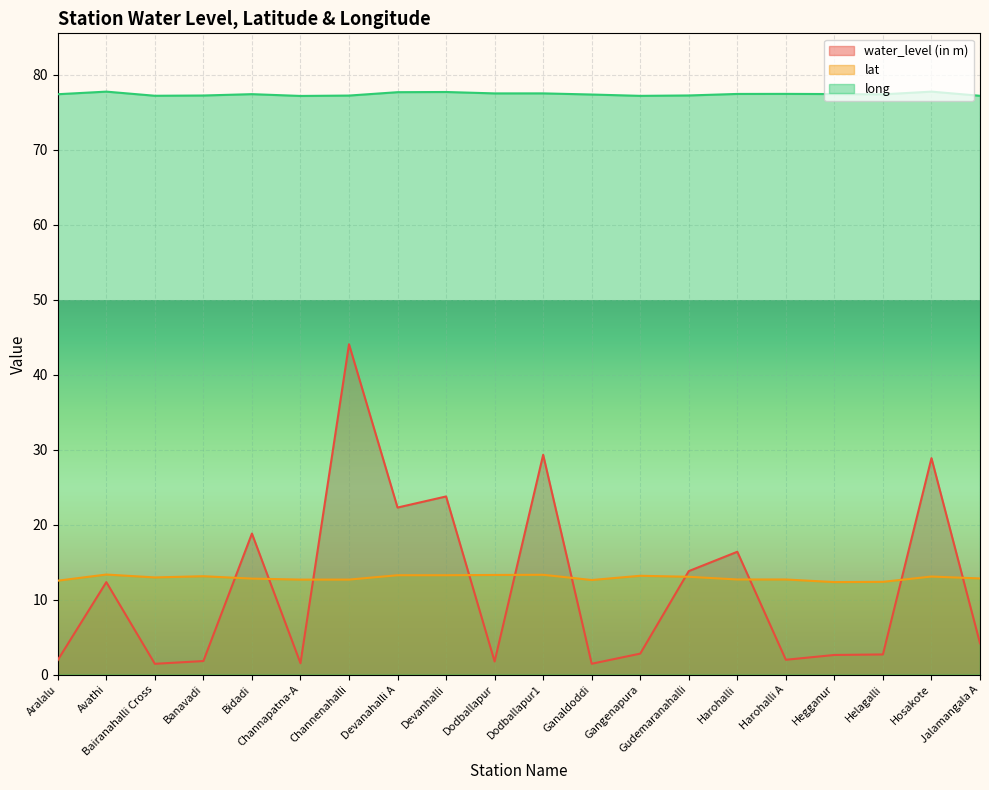

What is the label of the 19th point from the right?

Avathi